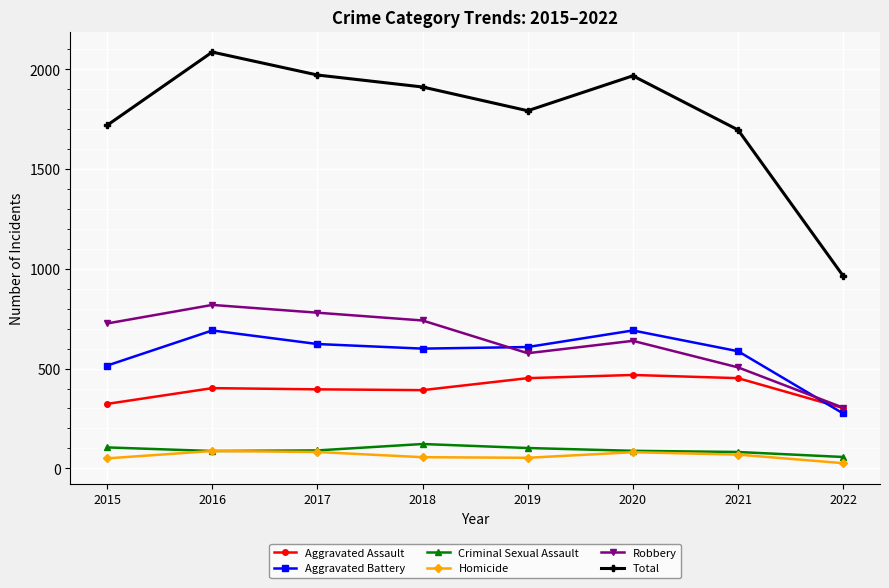

The Aggravated Battery series shows 367 at 2016. True or false?

False